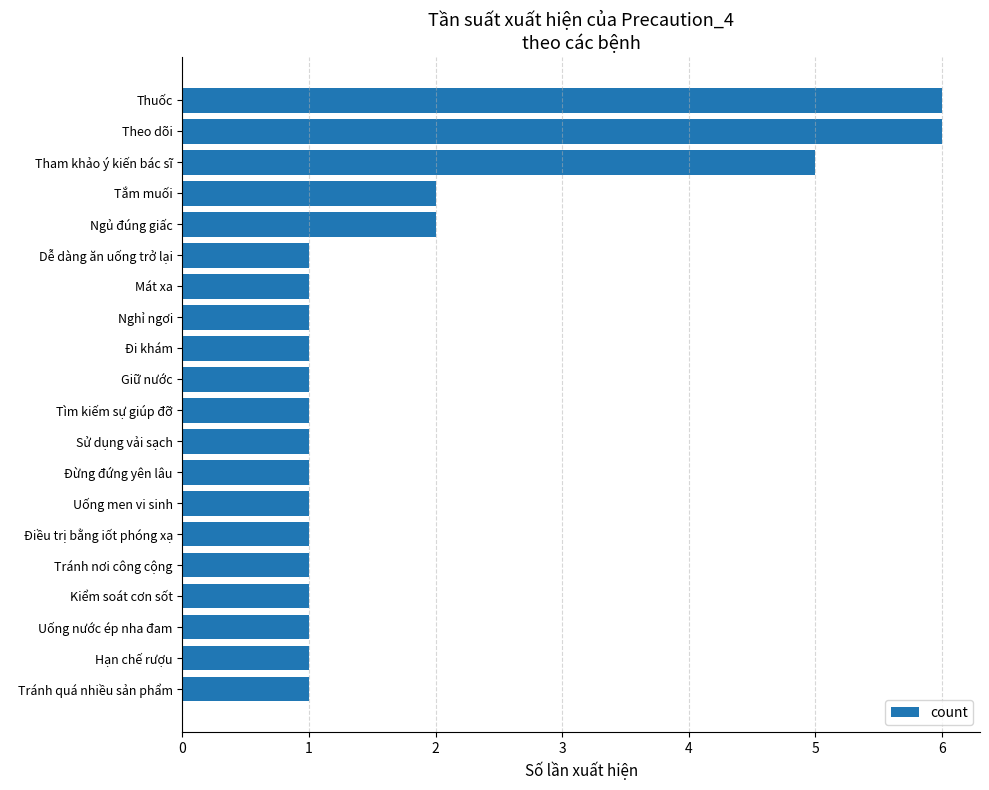

How many values are between 1 and 2?

17